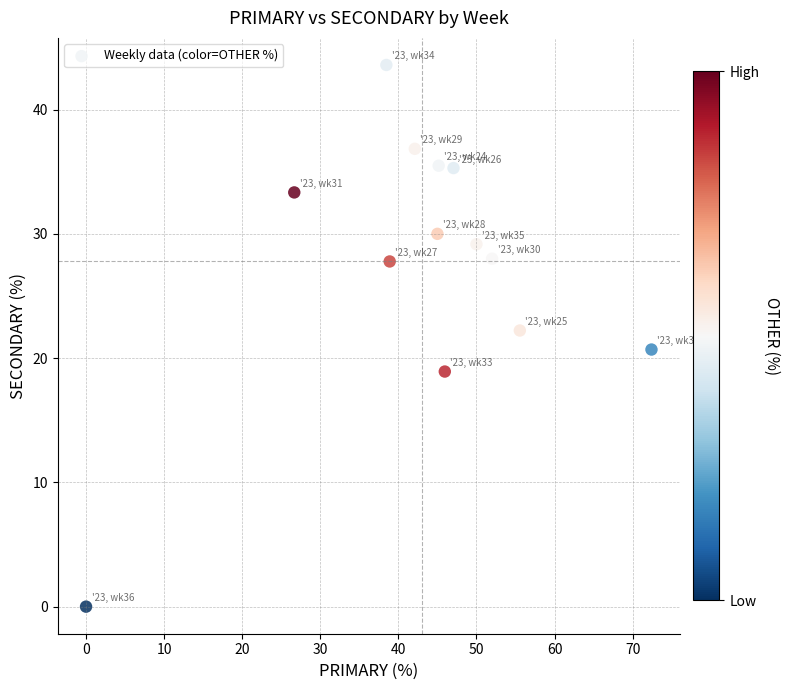

What is the range of X values (max minus min)?

72.4